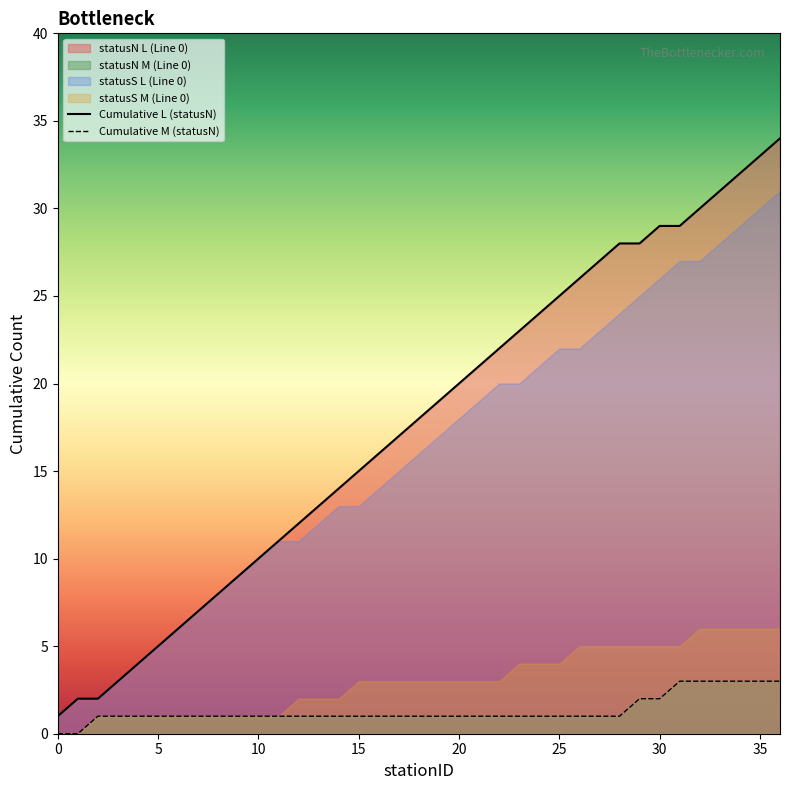

List the series in order of their overall mean, lowest first.

Cumulative M (statusN), Cumulative L (statusN)